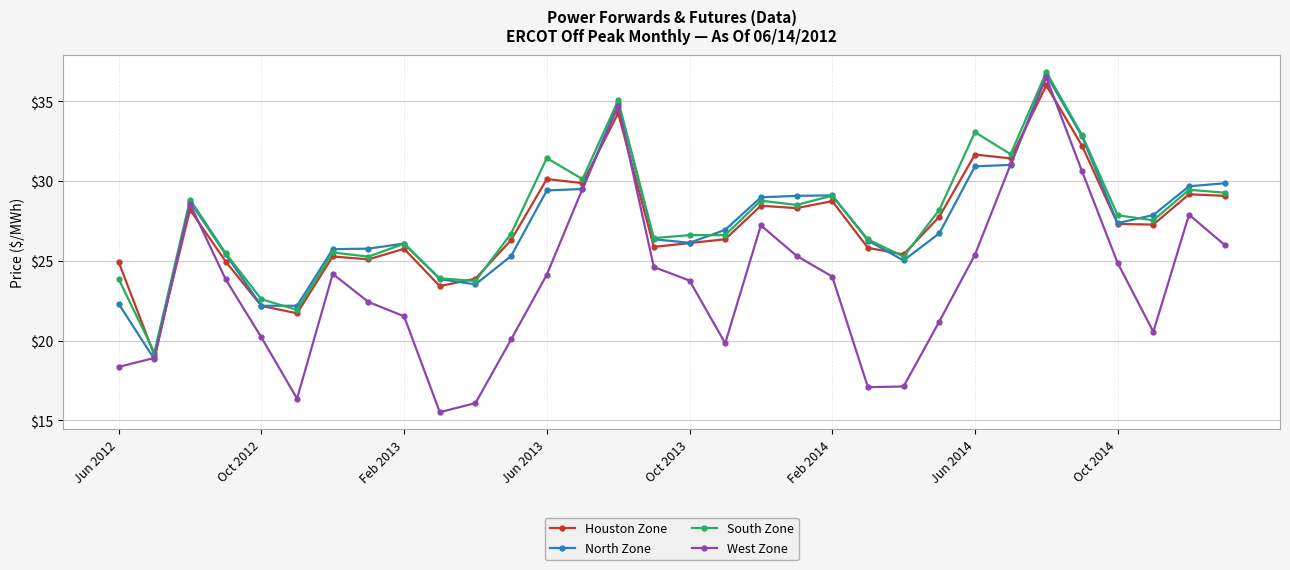

At how many categories does at least one series exceed 23?

29